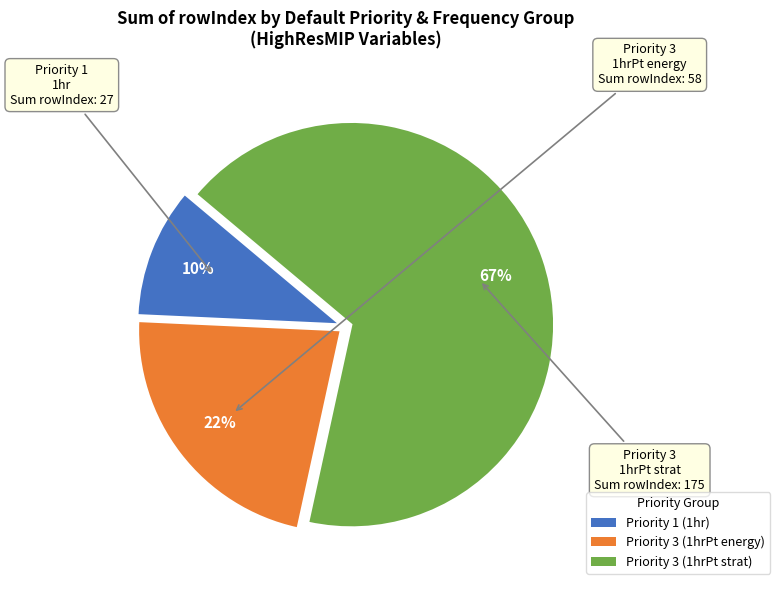

How many segments does this pie chart have?

3